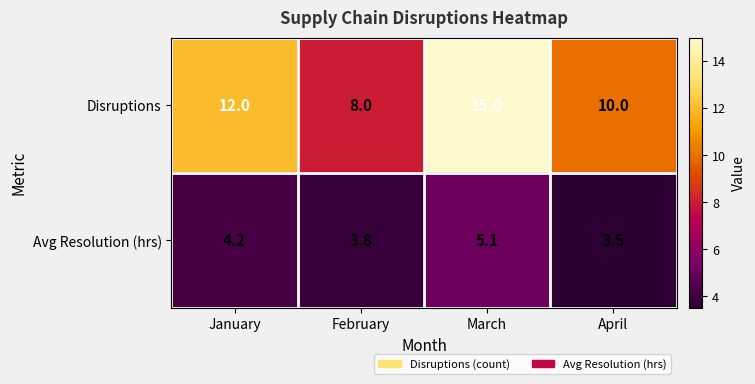

Between January and February, which series saw the biggest shift?

Disruptions